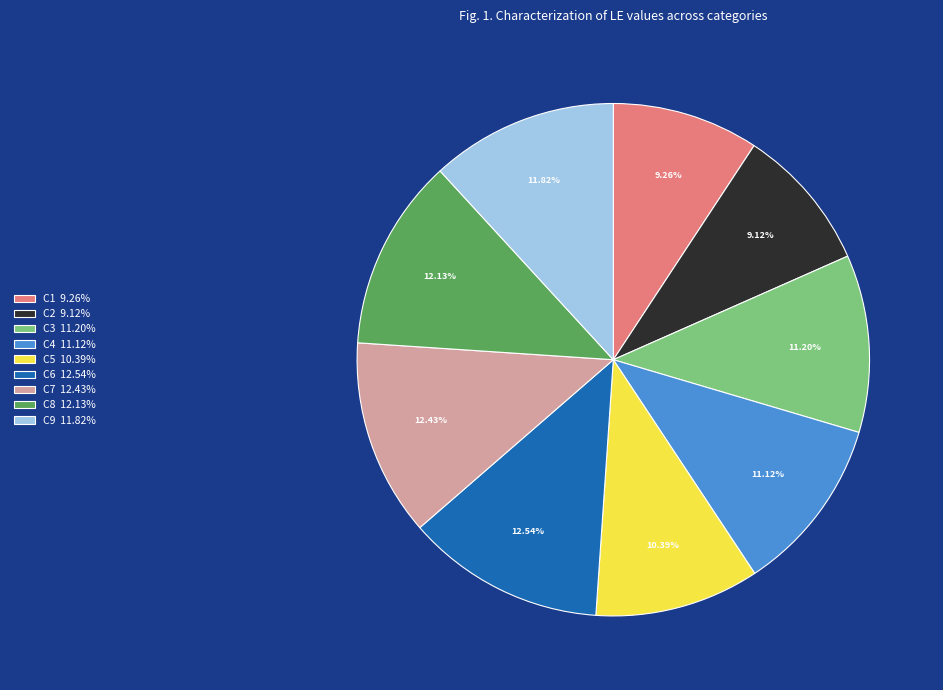

Do C8 and C5 together represent more than half of the pie?

No